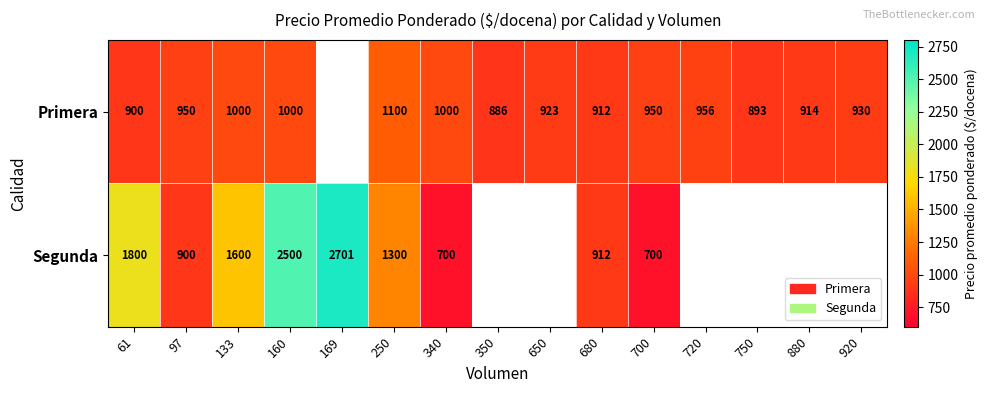

The Segunda series shows 1474 at 160. True or false?

False